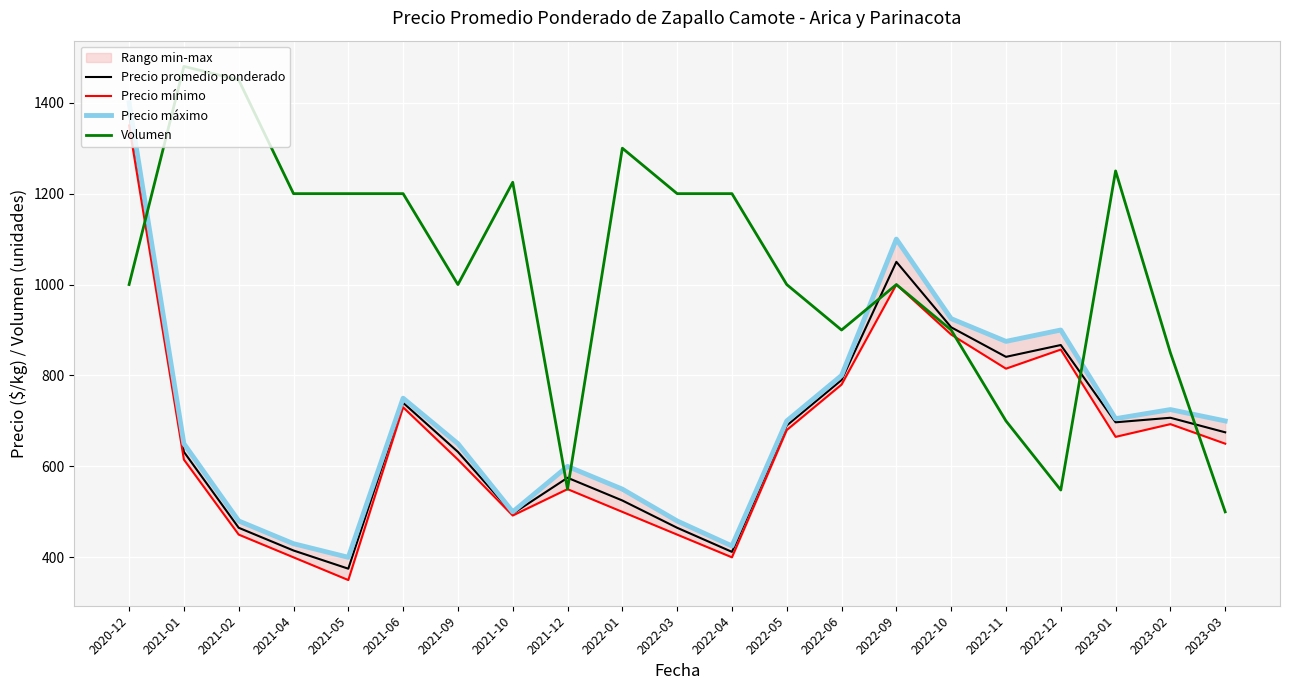

What is the difference between the highest and lowest values at 2021-02?

1000